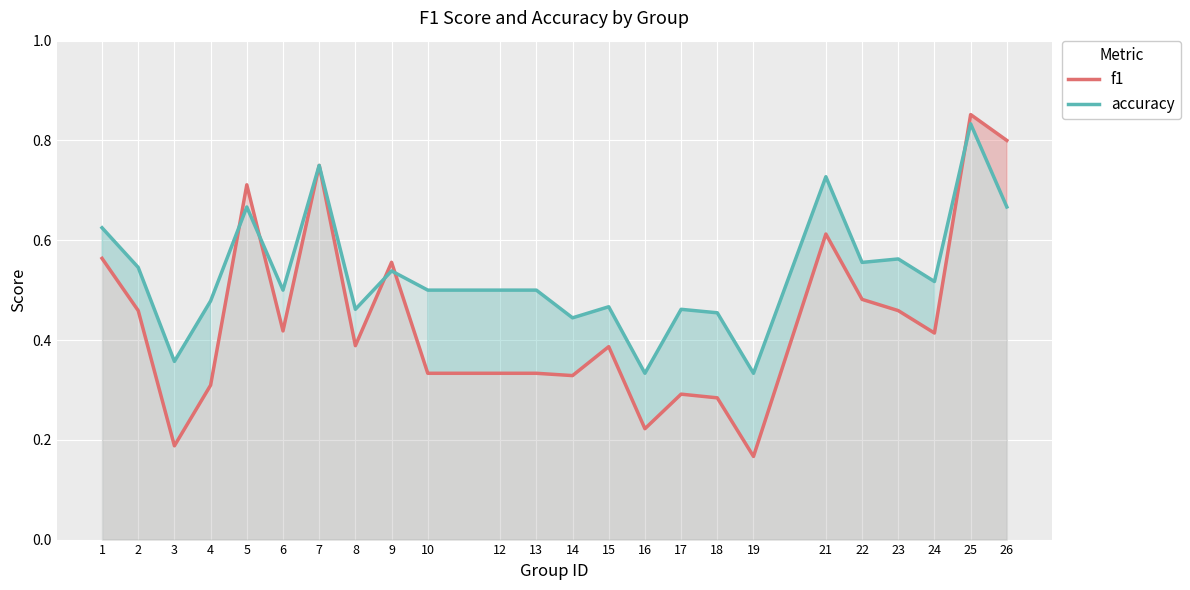

Rank the series at 1 from lowest to highest value.

f1, accuracy